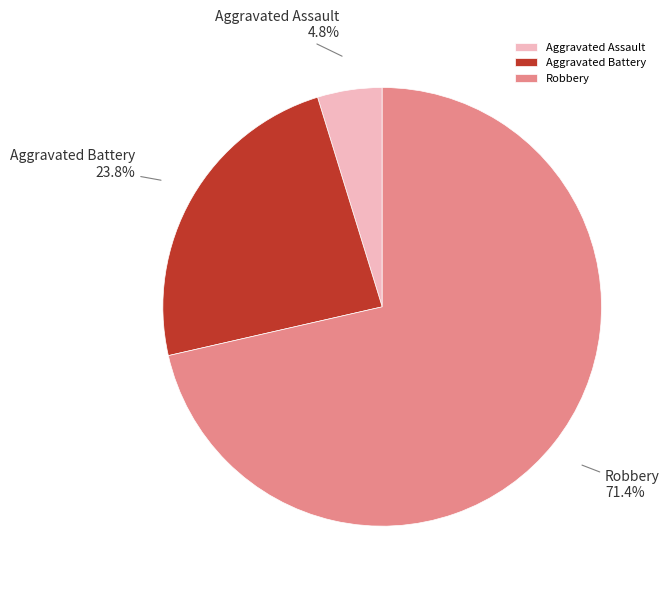

True or false: Robbery accounts for 80% of the total.

False